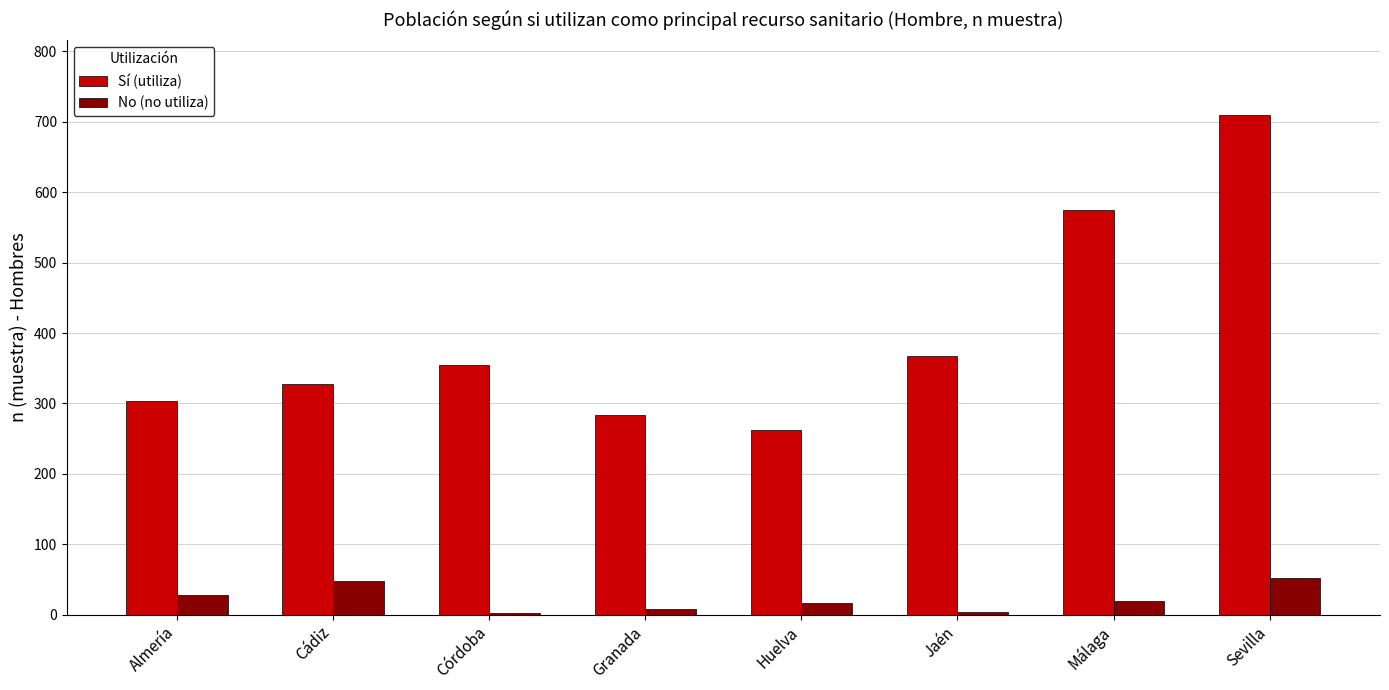

Rank the series by their average value, from highest to lowest.

Sí (utiliza), No (no utiliza)